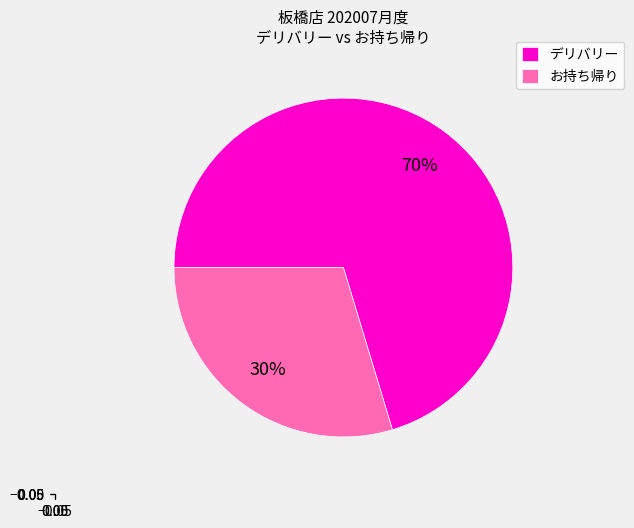

The デリバリー slice represents 77% of the pie. True or false?

False